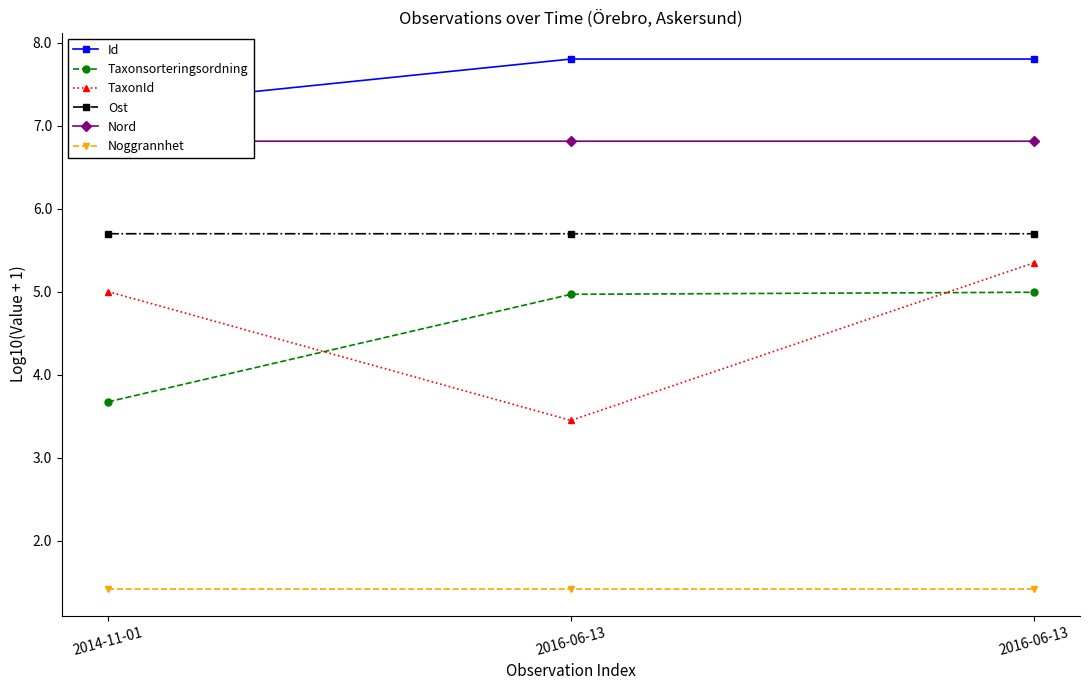

Which series changed the most between 2016-06-13 and 2016-06-13?

TaxonId